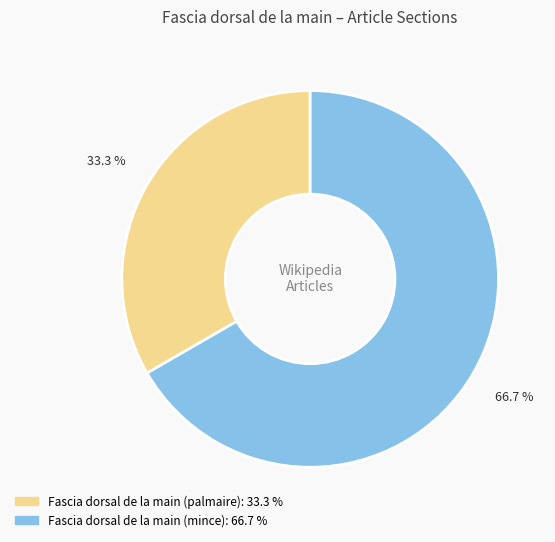

To the nearest percent, what is the combined percentage of Fascia dorsal de la main (mince) and Fascia dorsal de la main (palmaire)?

100%